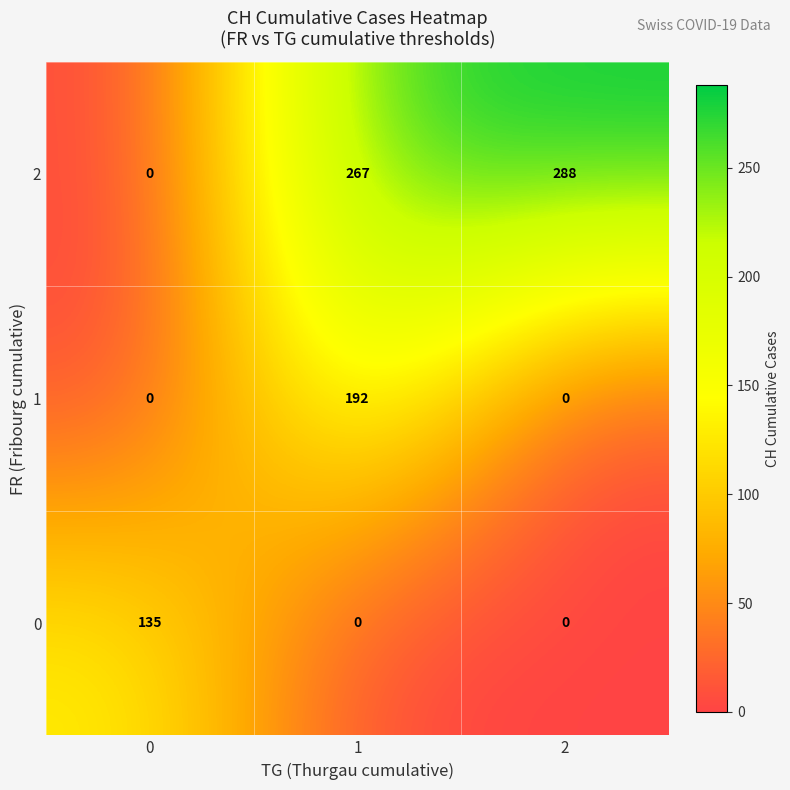

Reading right to left, transcribe all the data shown in this chart.

2: 2=288	1=267	0=0
1: 2=0	1=192	0=0
0: 2=0	1=0	0=135